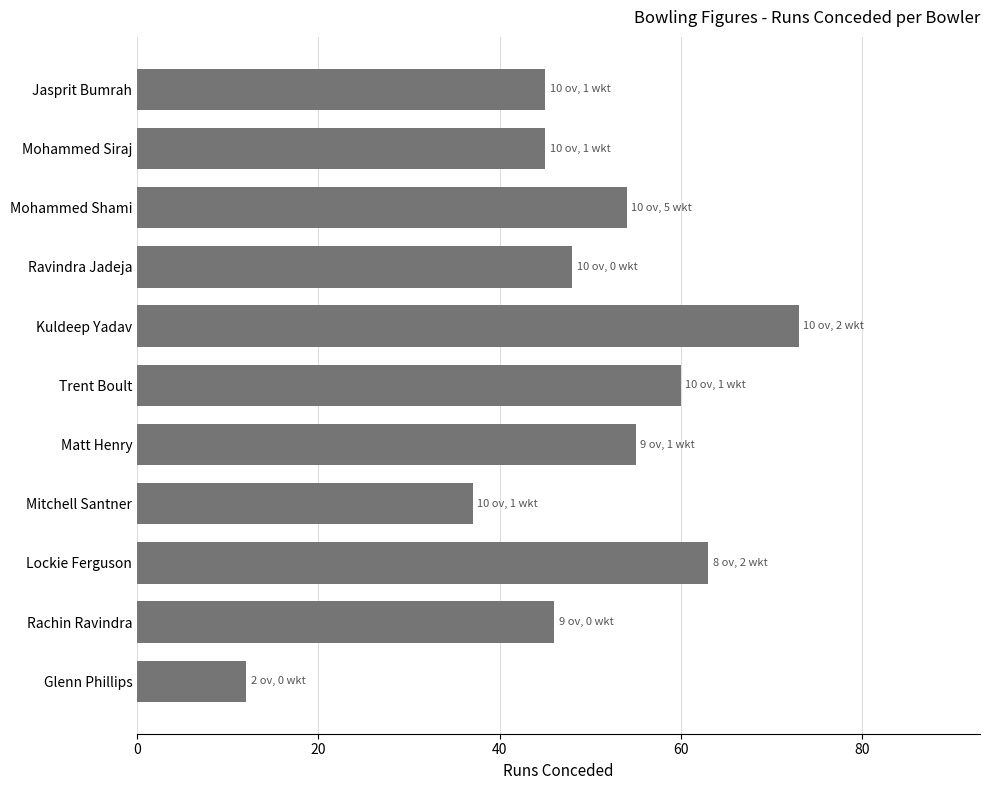

Which label corresponds to the largest value in the chart?

Kuldeep Yadav